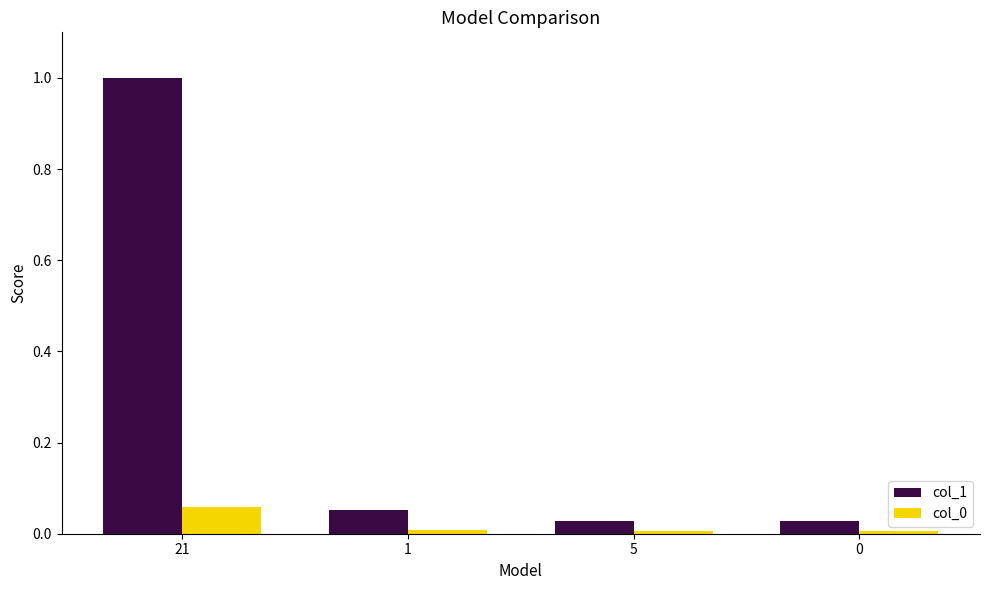

The col_0 series shows 0.0 at 21. True or false?

False